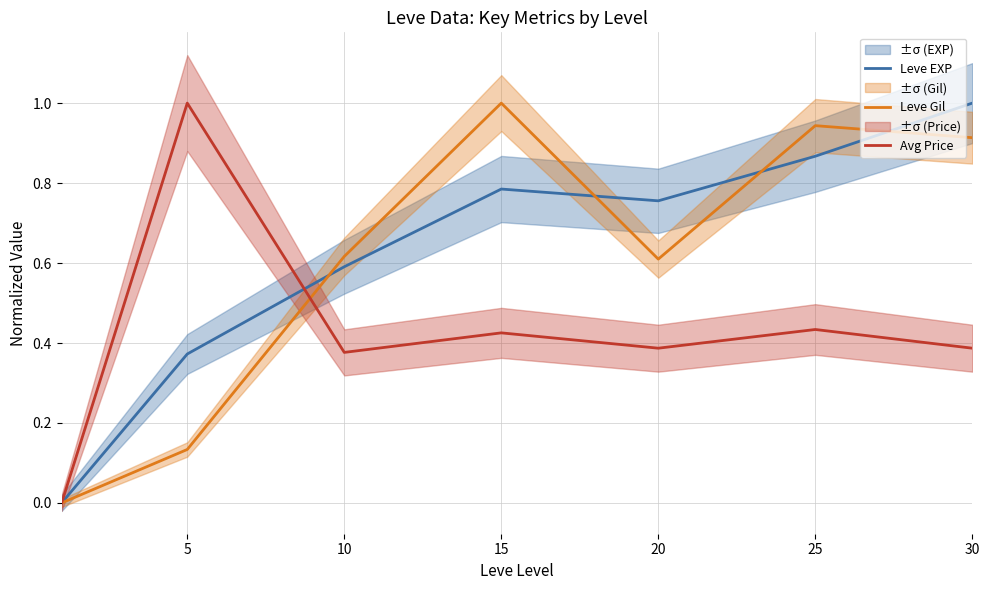

Which has a higher value, 10 or 5?

10